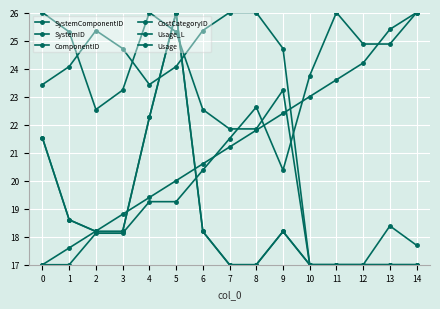

What is the value of the Usage_L point at the 12th from the left?

17.0